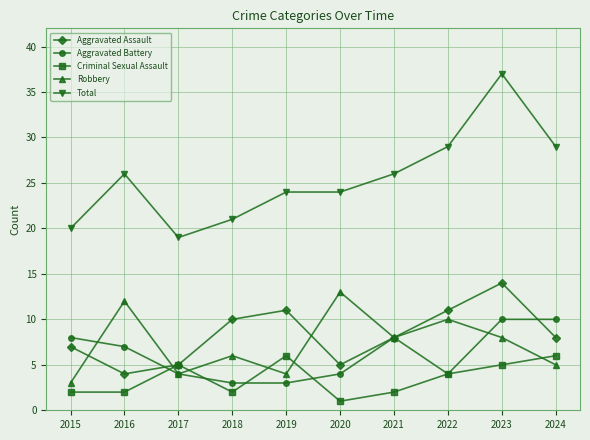

True or false: Aggravated Assault has more than 0 interior local peaks.

True